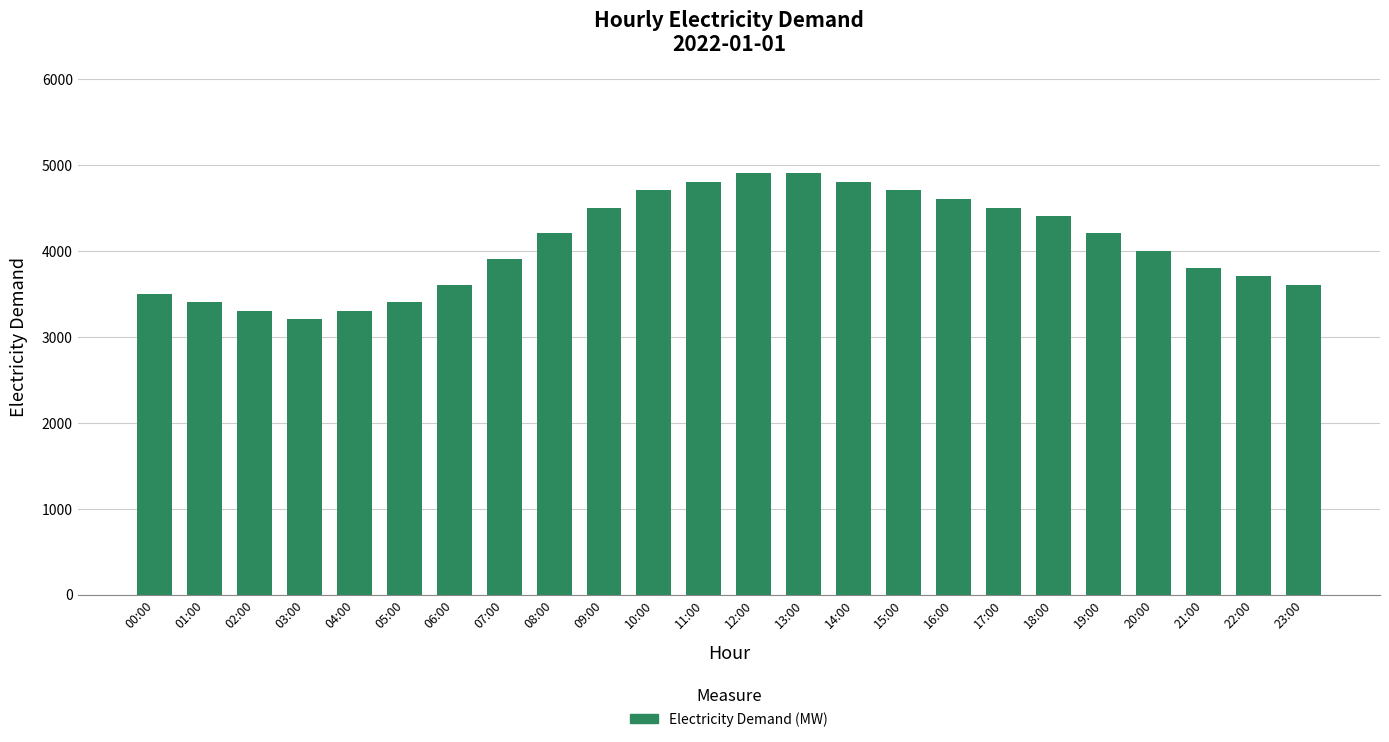

What is the smallest value displayed?

3200